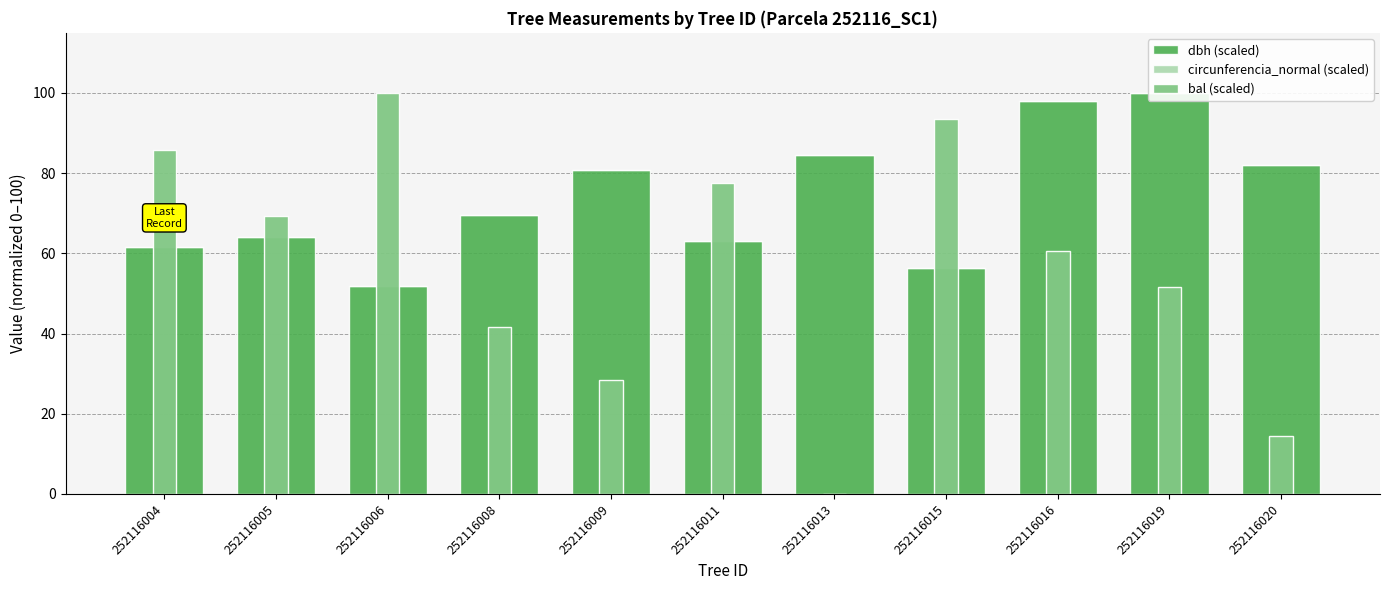

Which series has the widest spread of values?

bal (scaled)